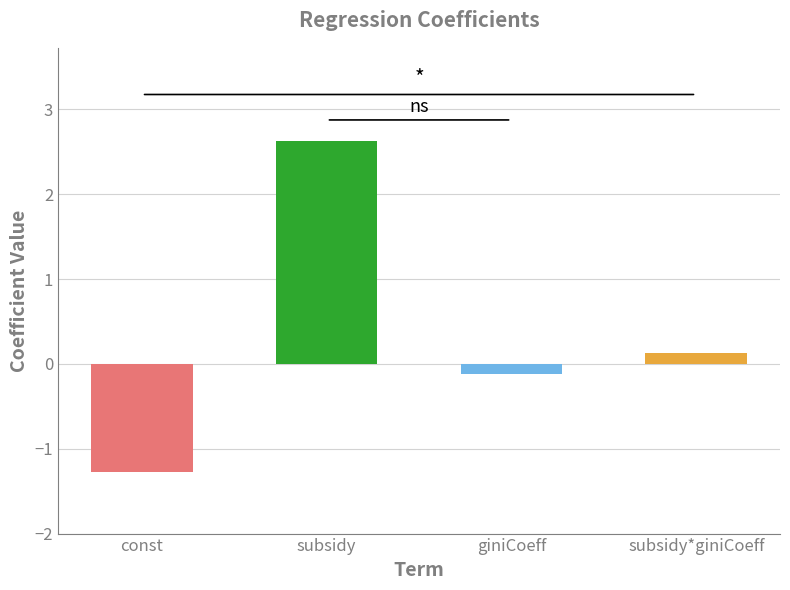

What is the label of the 1st bar from the right?

subsidy*giniCoeff